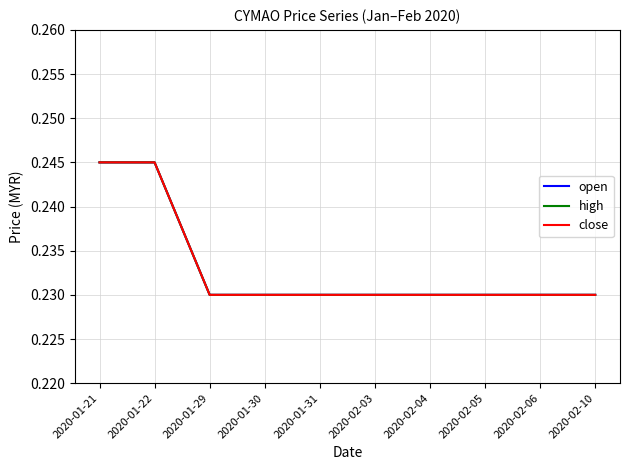

True or false: high and close intersect in this chart.

False